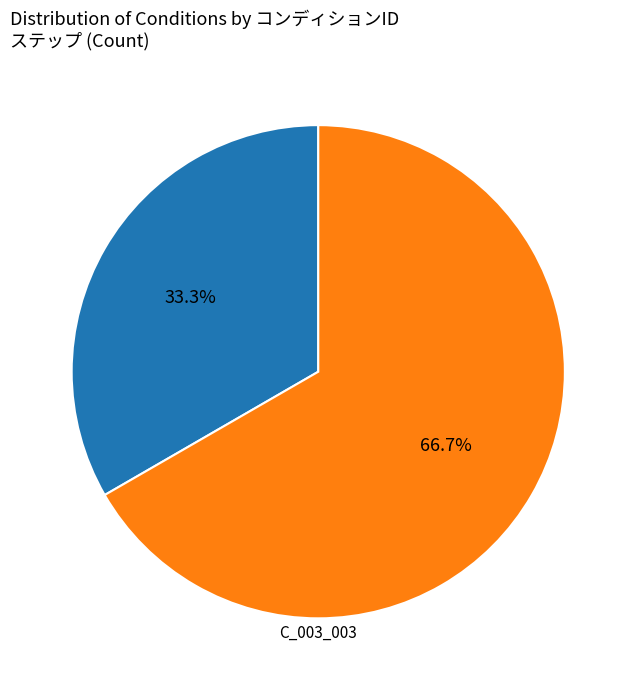

How many slices are in this pie chart?

2